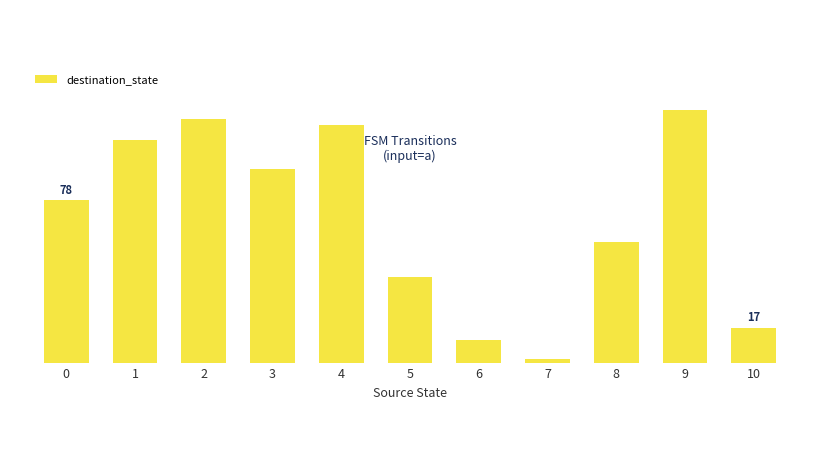

What is the greatest value displayed?

121